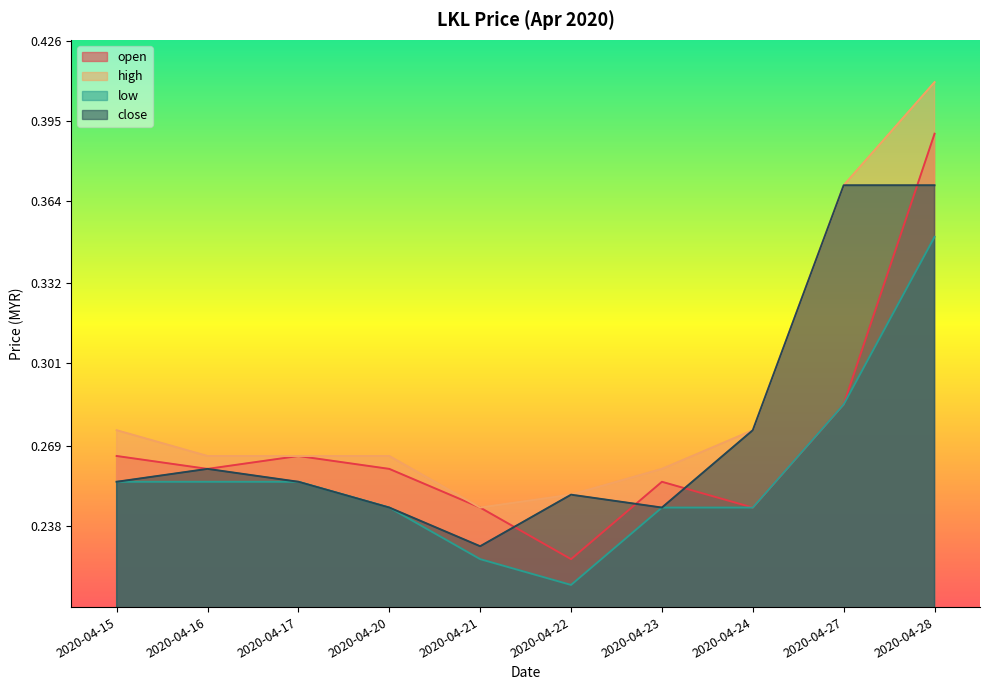

What is the value of the low point at the 2nd from the left?

0.3